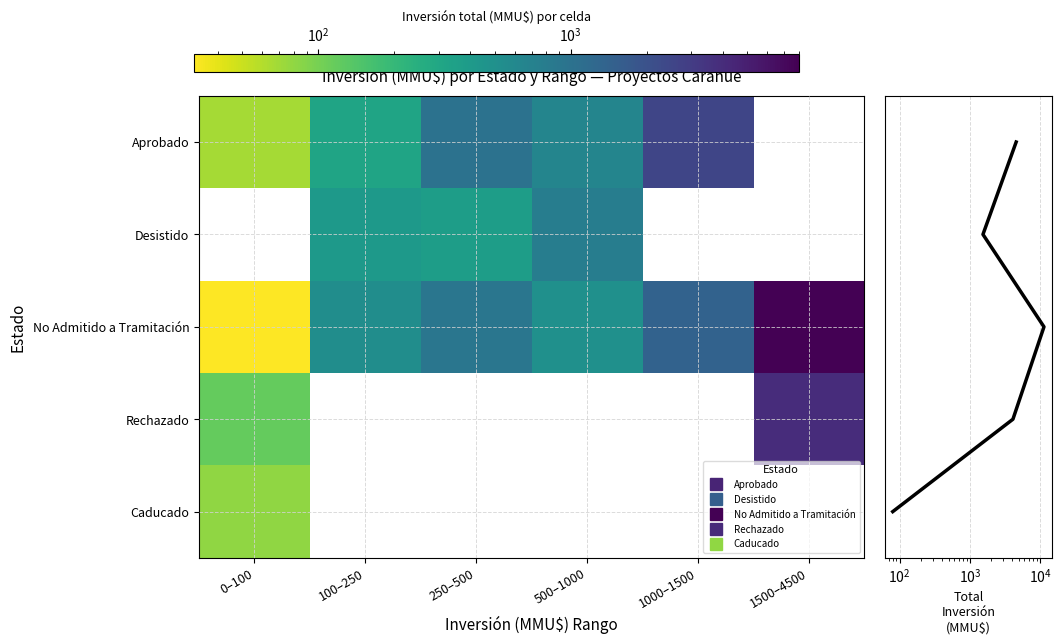

Which category has the highest value across all series?

1500–4500